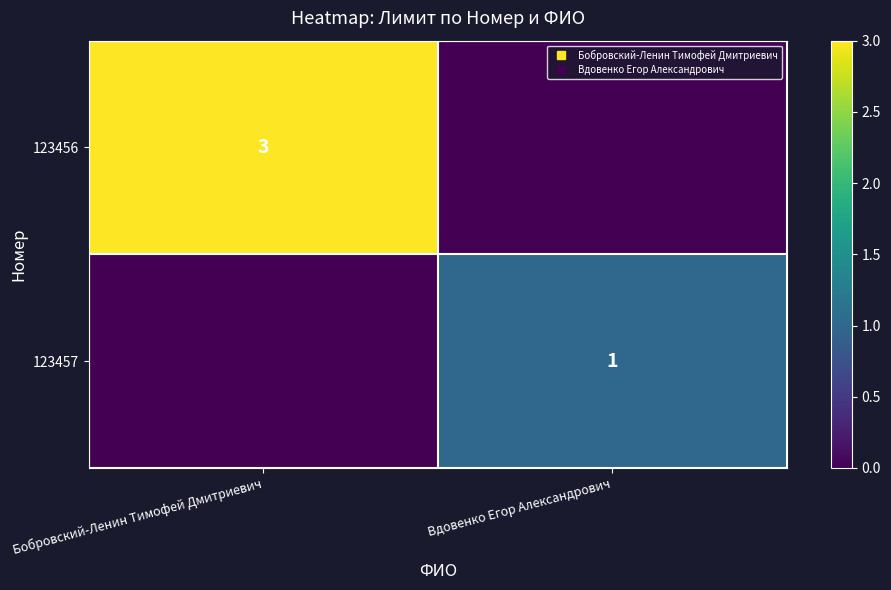

Is the value of 123457 at Бобровский-Ленин Тимофей Дмитриевич greater than the value of 123456 at Вдовенко Егор Александрович?

No